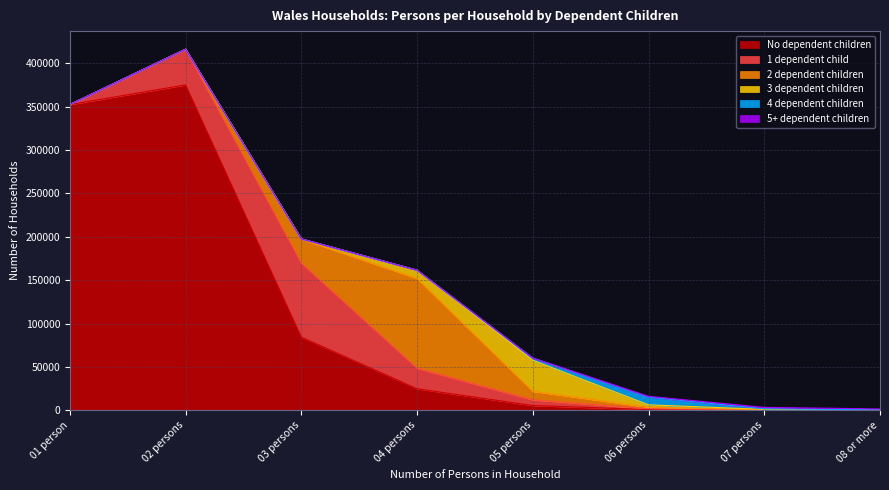

Which series ends up on top after the final intersection of 3 dependent children and 2 dependent children?

3 dependent children